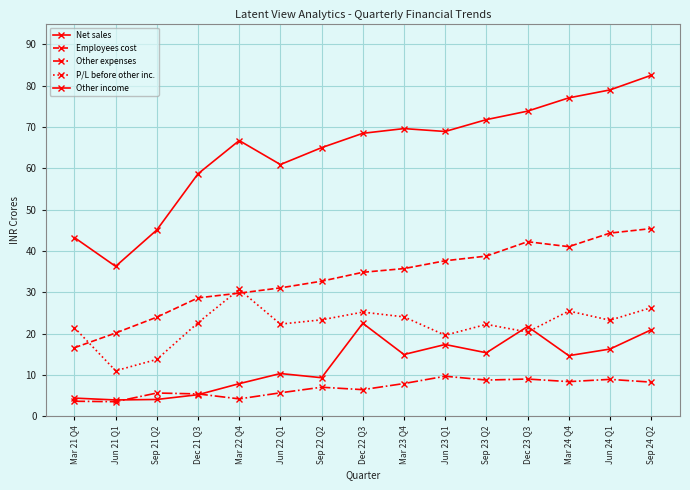

Does the chart have visible grid lines?

Yes